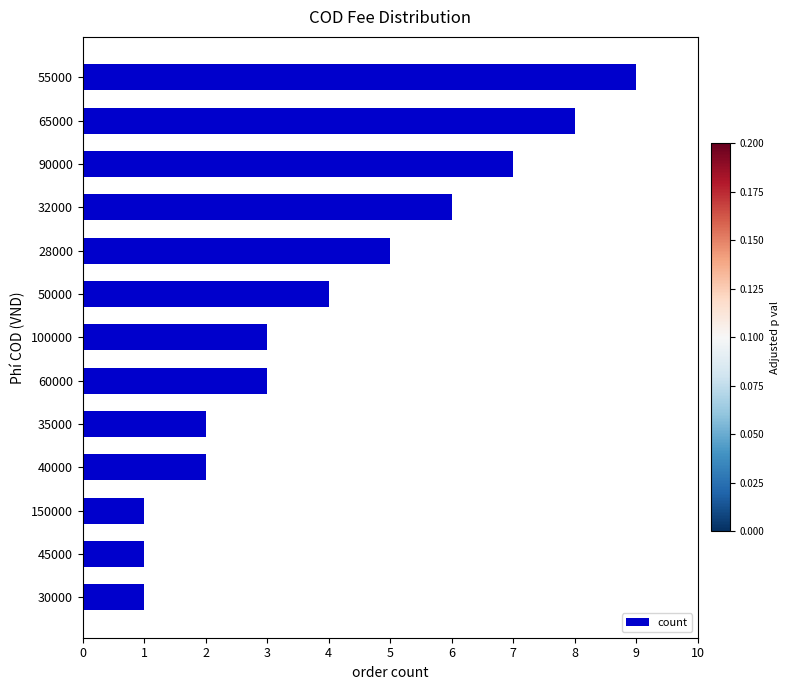

Reading top to bottom, transcribe all the data shown in this chart.

55000=9	65000=8	90000=7	32000=6	28000=5	50000=4	100000=3	60000=3	35000=2	40000=2	150000=1	45000=1	30000=1